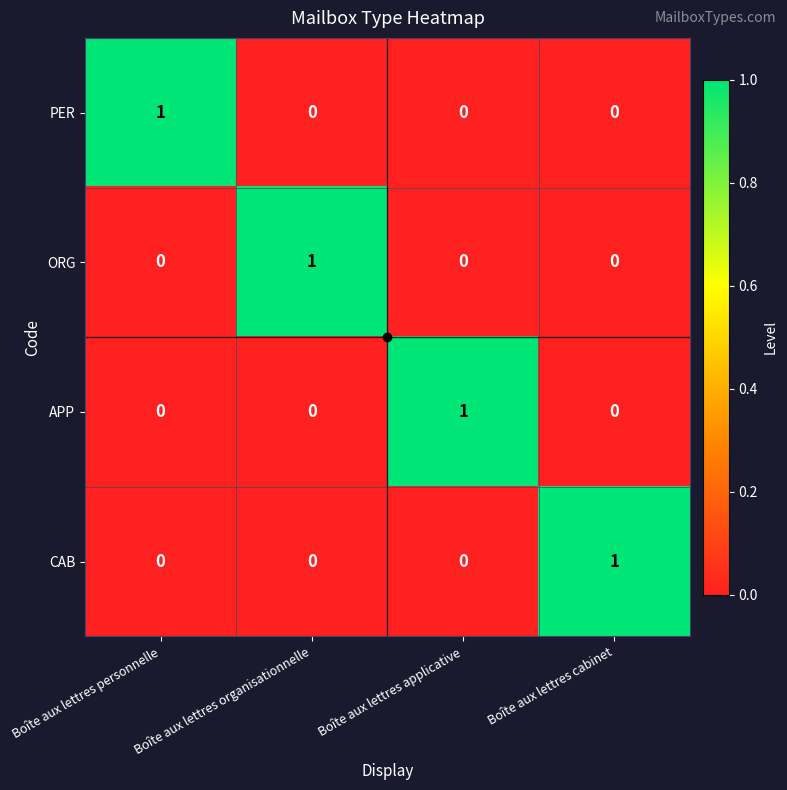

Count the PER values in the range 0 to 1.

4